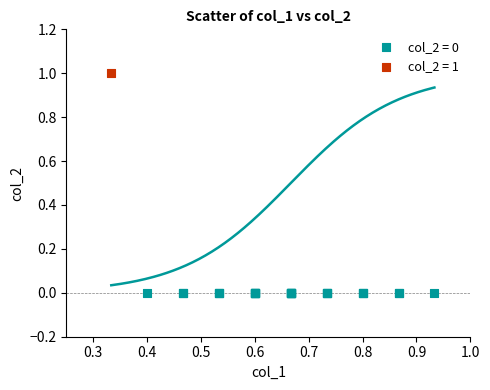

What are all the series names shown in the legend?

col_2 = 0, col_2 = 1